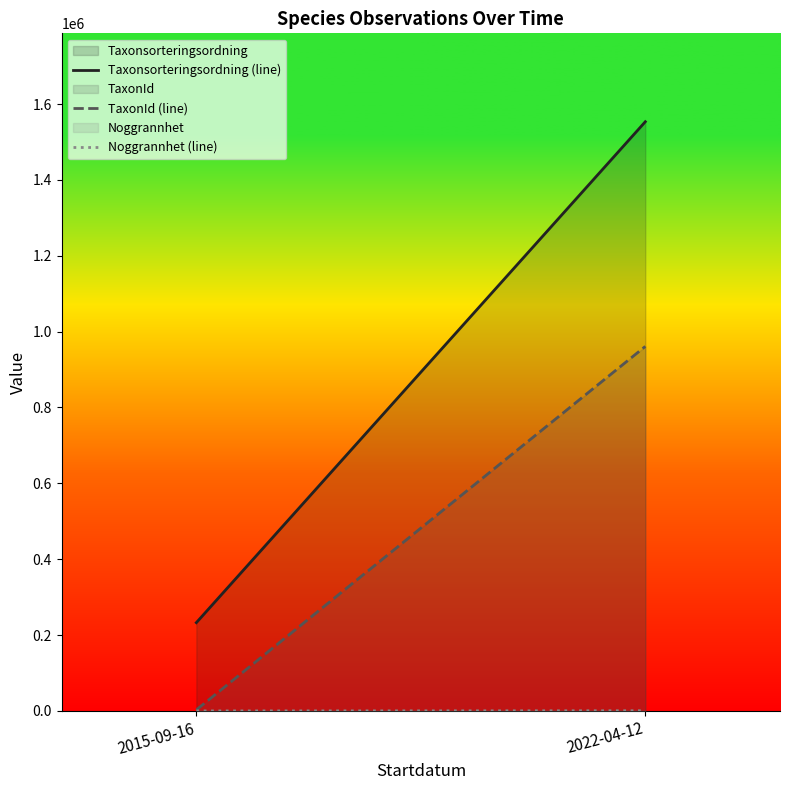

What is the label of the 2nd point from the left?

2022-04-12